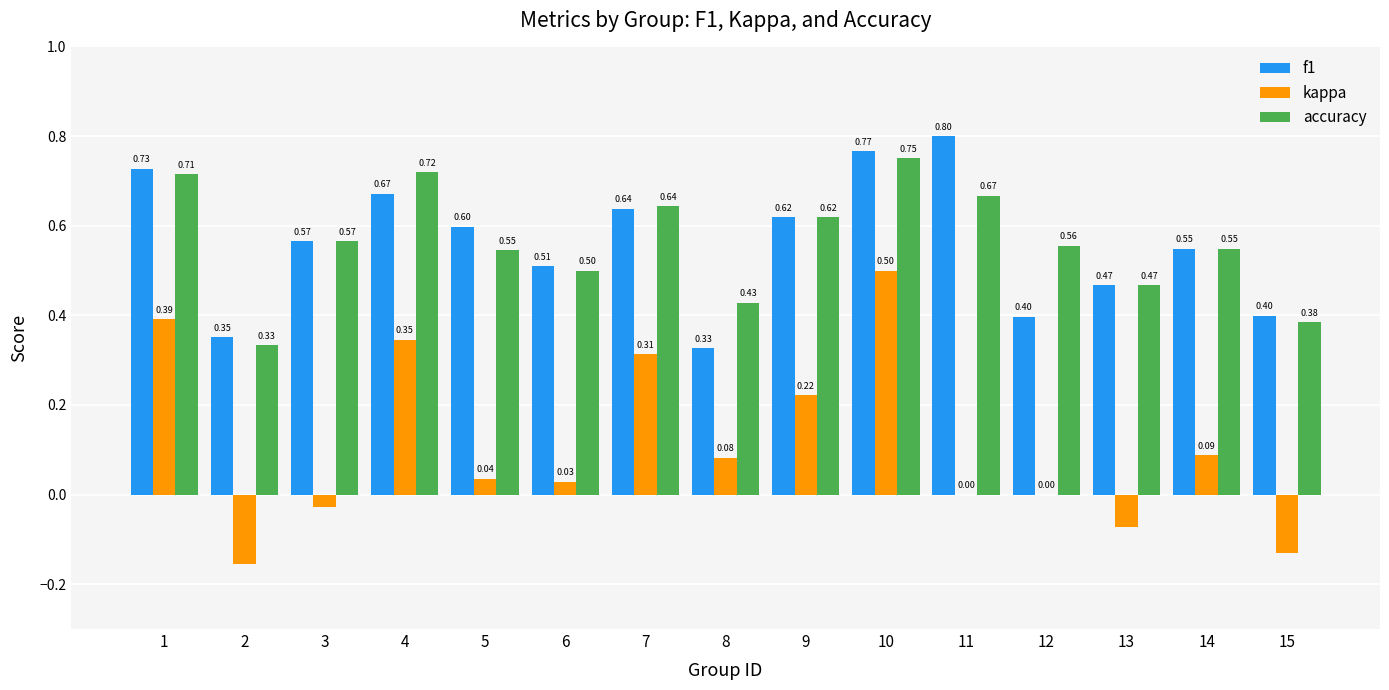

How many groups of bars are there?

15